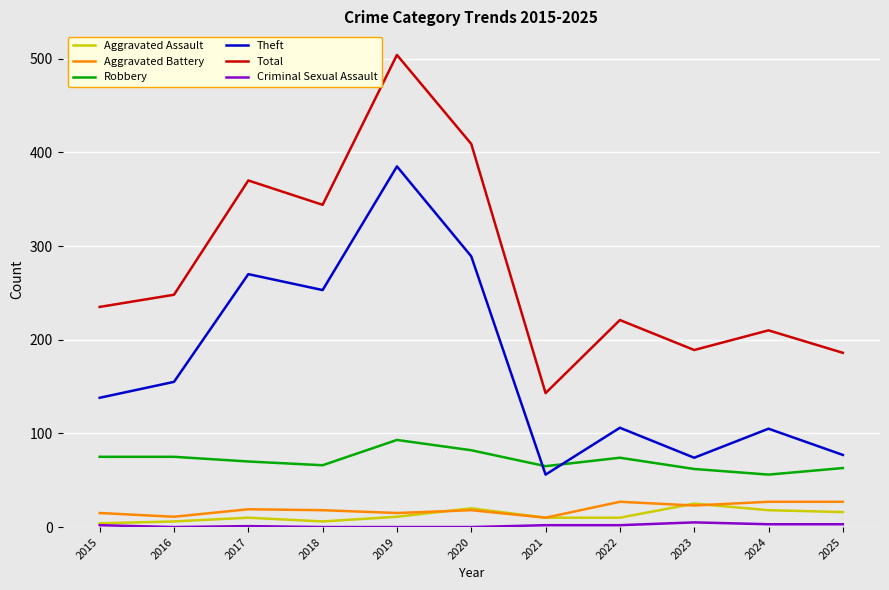

Which series changed the most between 2015 and 2020?

Total